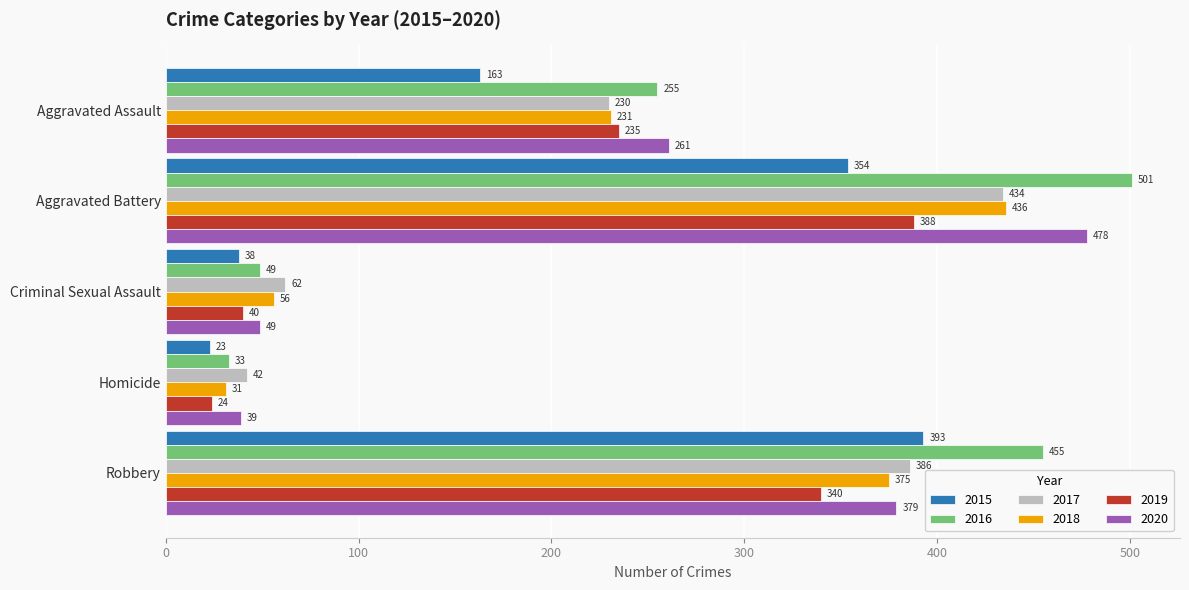

What is the difference between the 2017 values at Homicide and Criminal Sexual Assault?

20